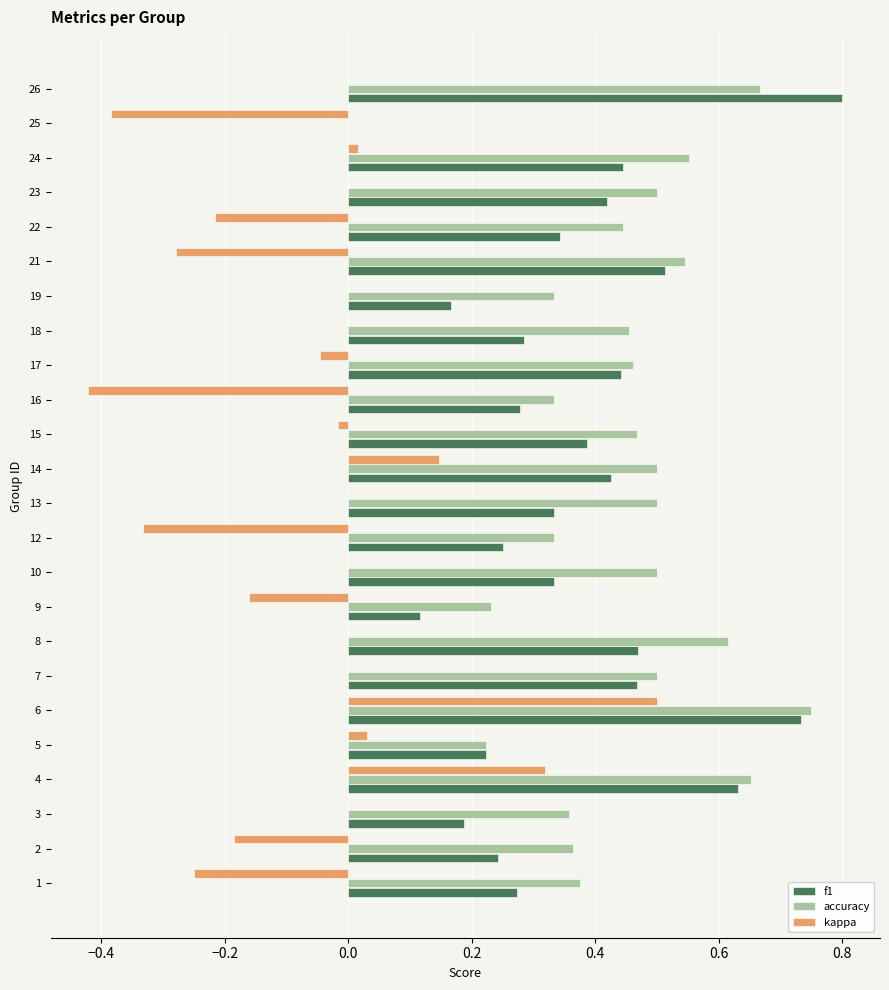

What are all the series names shown in the legend?

f1, accuracy, kappa